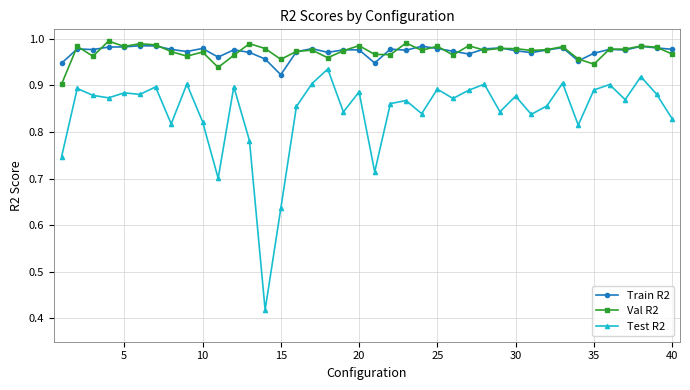

True or false: Test R2 and Val R2 cross at least once.

False